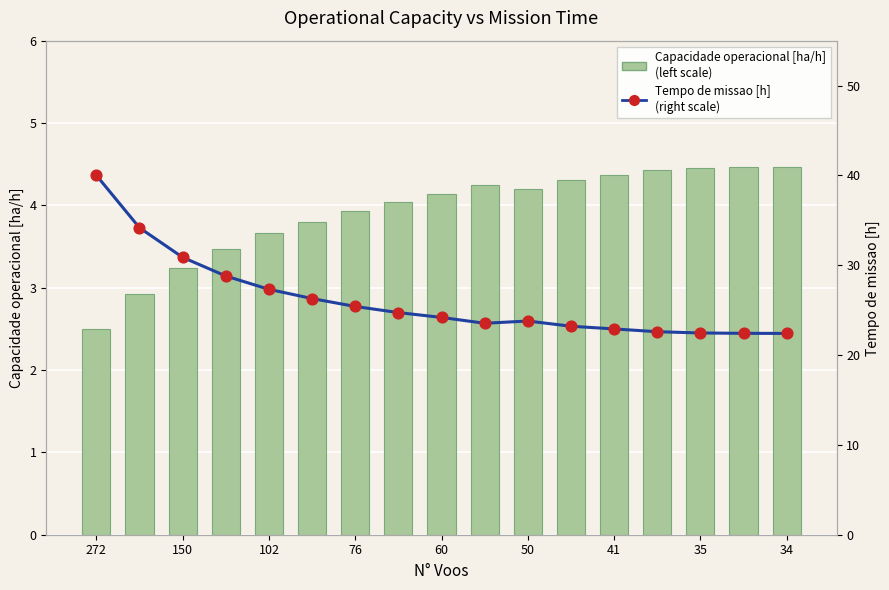

Which series contains the lowest Y value?

Capacidade operacional [ha/h] (left scale)